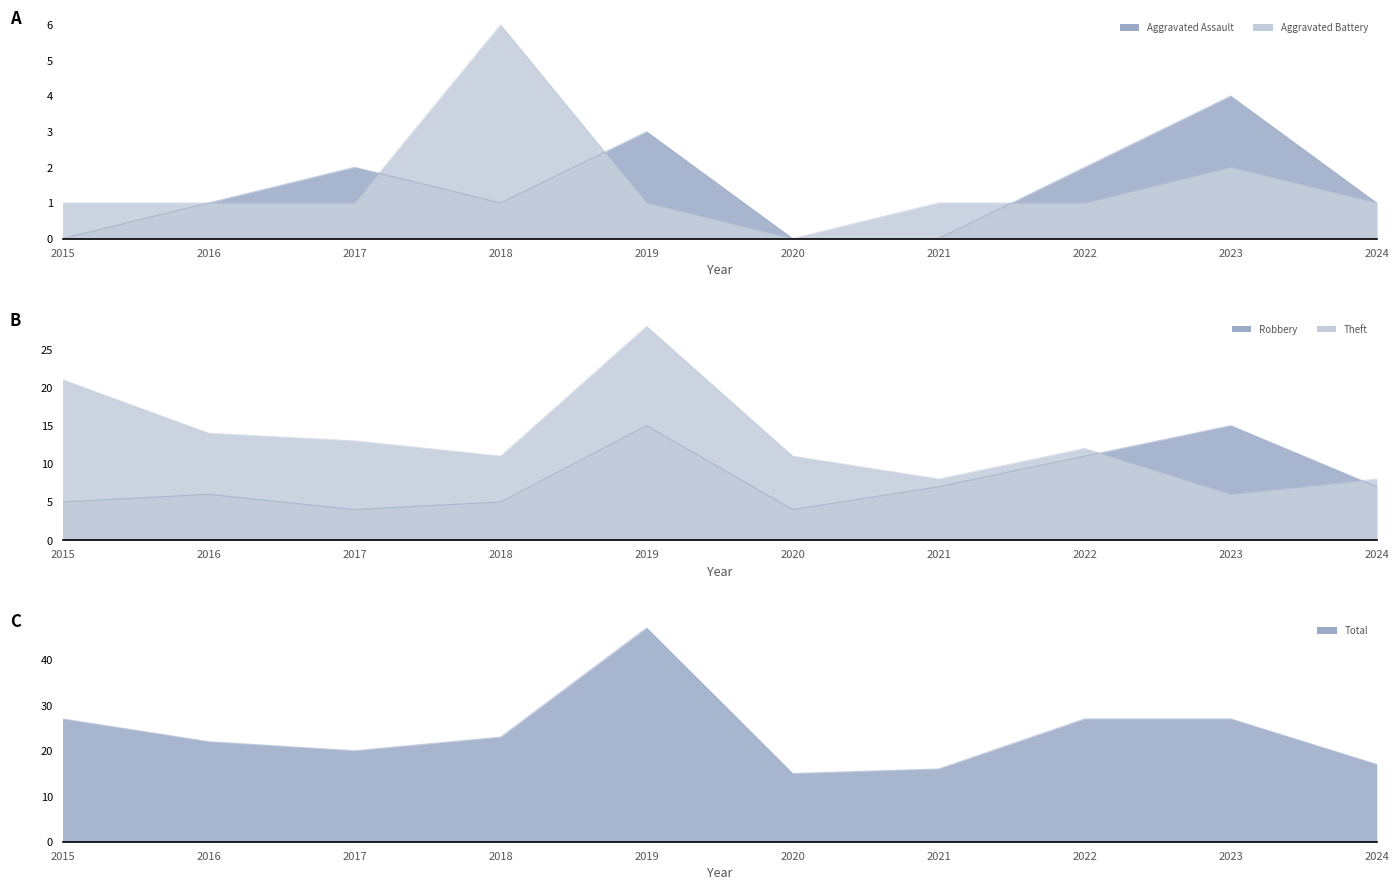

Count the number of data series in this chart.

5